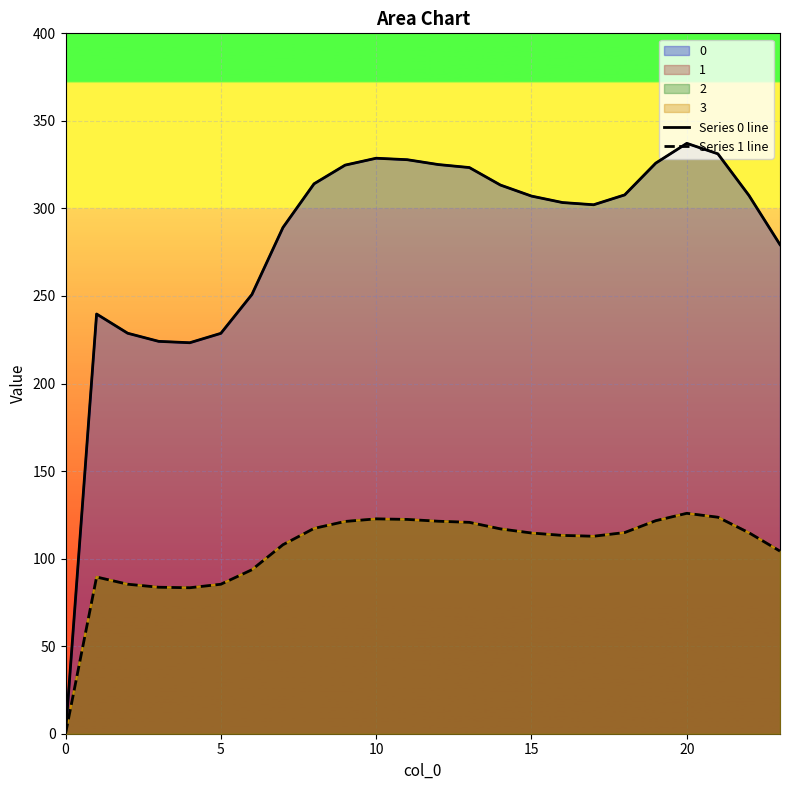

How many data points does each series have?

24